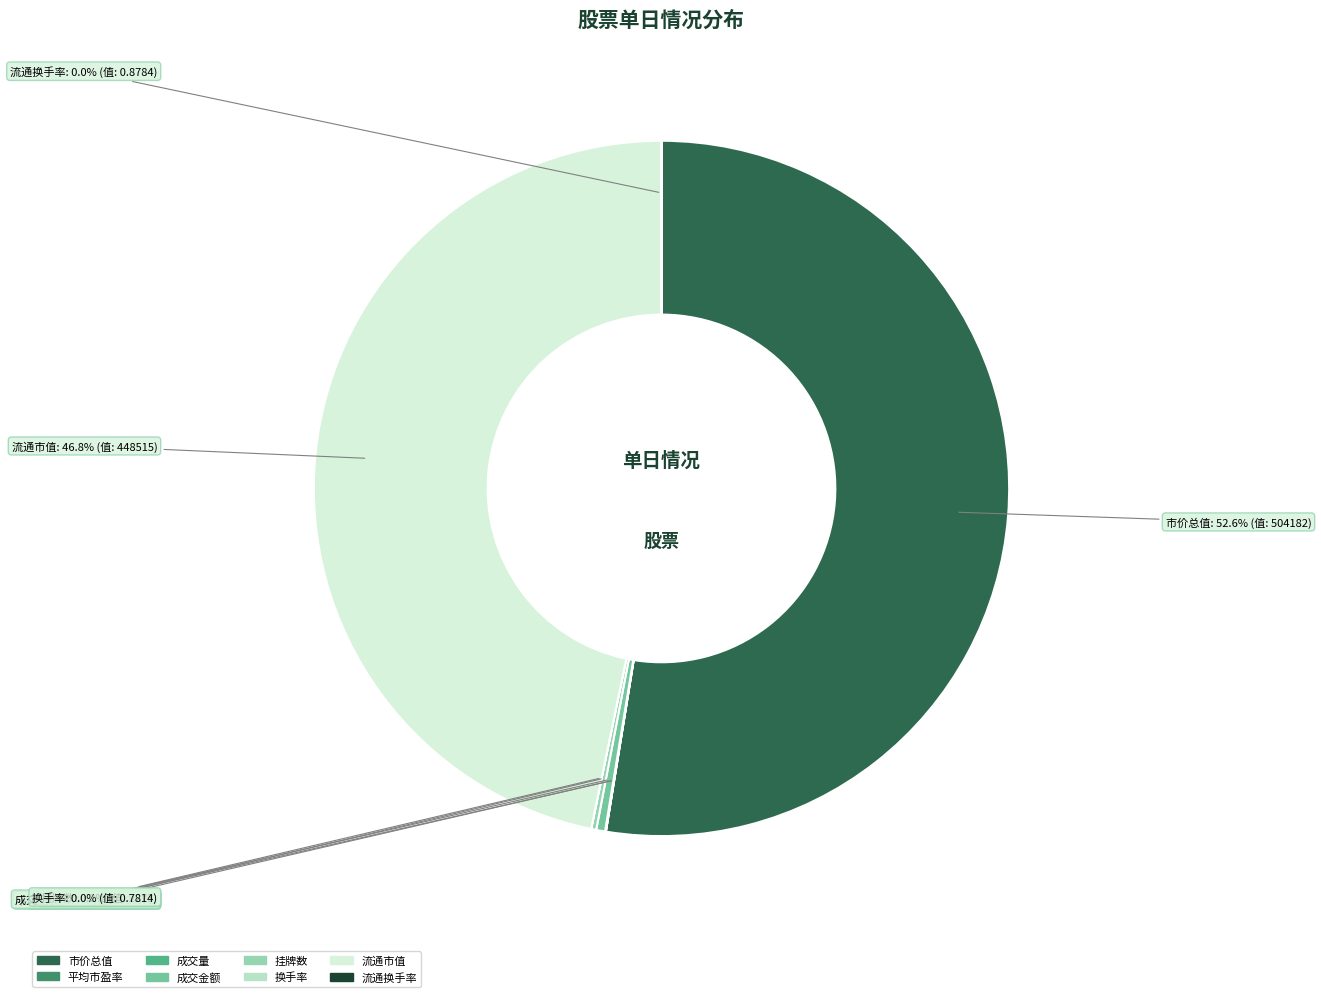

What portion of the pie excludes 市价总值?

47.4%